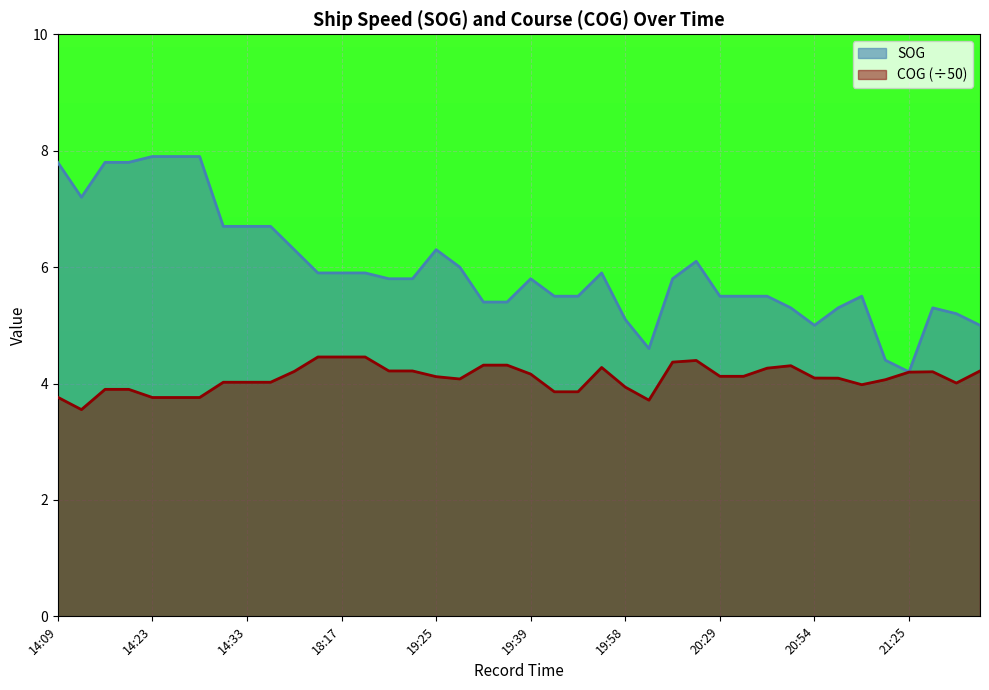

The COG series shows 1.5 at 21:16. True or false?

False